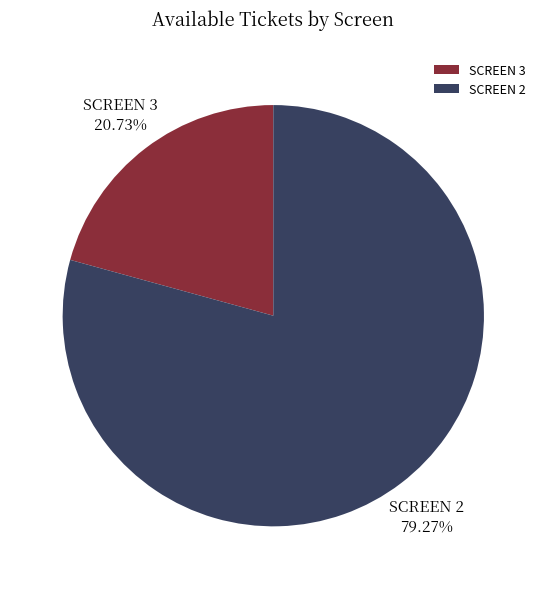

Which category accounts for the majority?

SCREEN 2